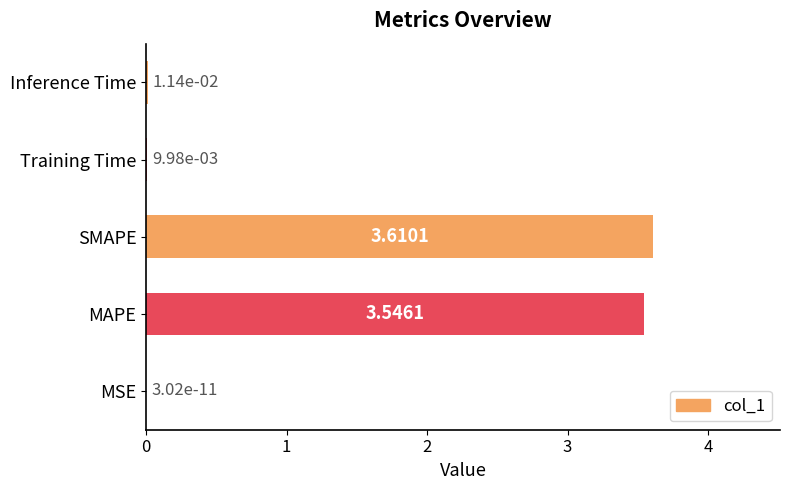

Which category has the highest value across all series?

SMAPE